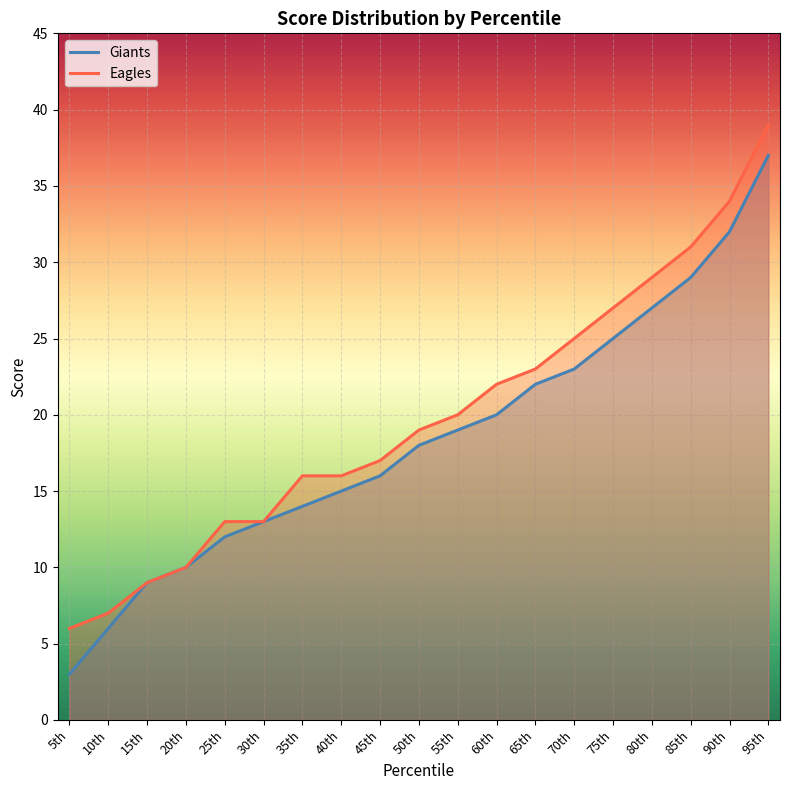

Which series has the largest total across all categories?

Eagles